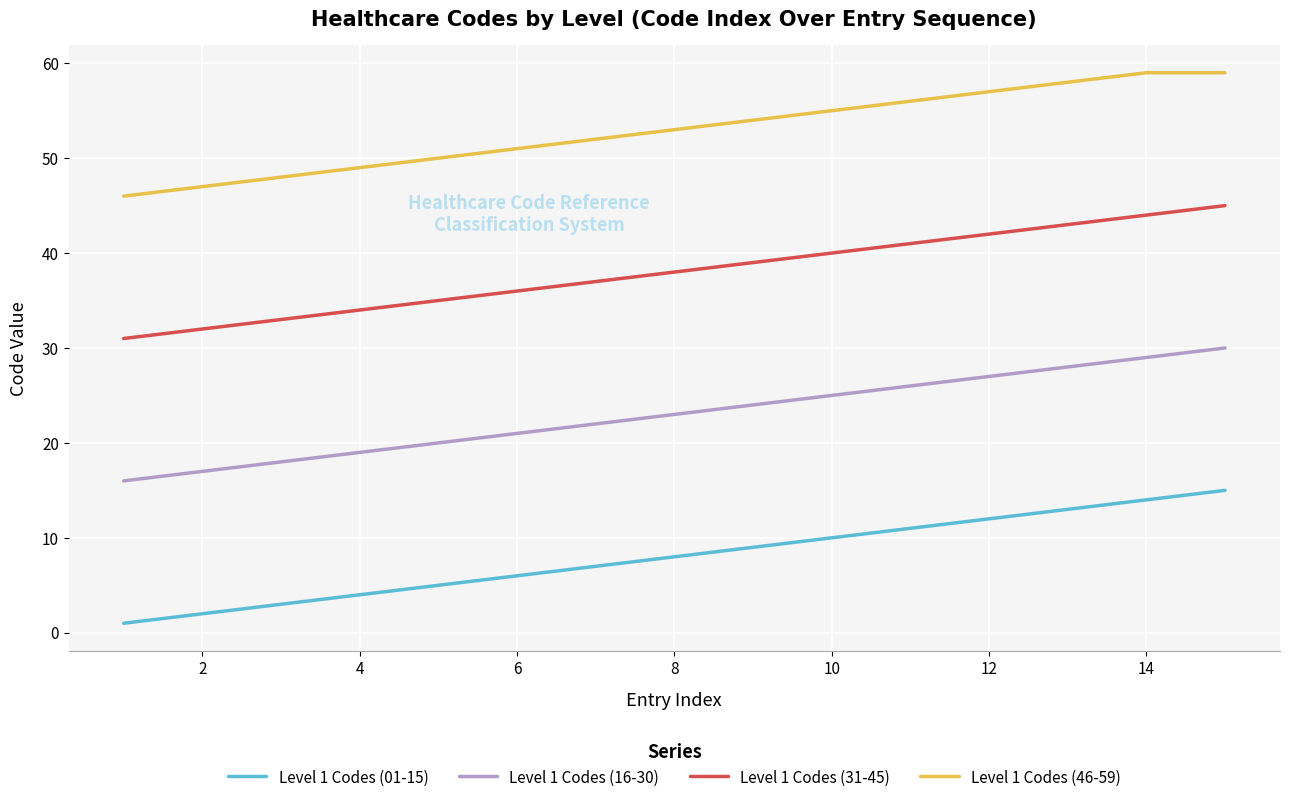

What is the average value of the Level 1 Codes (31-45) series?

38